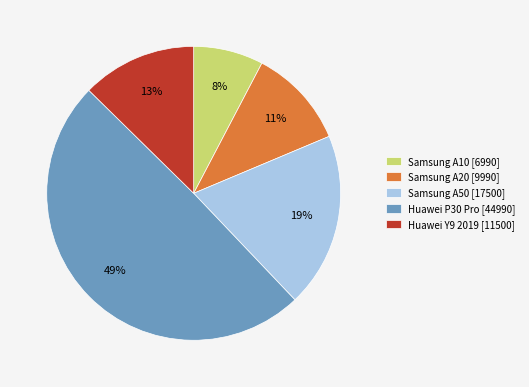

Is the sum of Huawei P30 Pro [44990] and Samsung A10 [6990] greater than half?

Yes